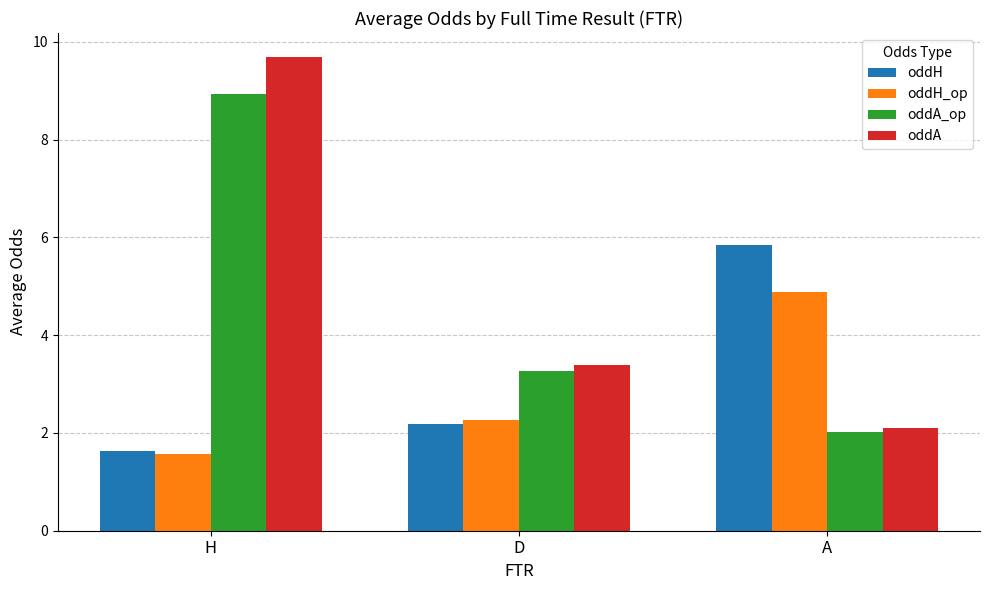

True or false: oddH has a value of 3.2 at D.

False